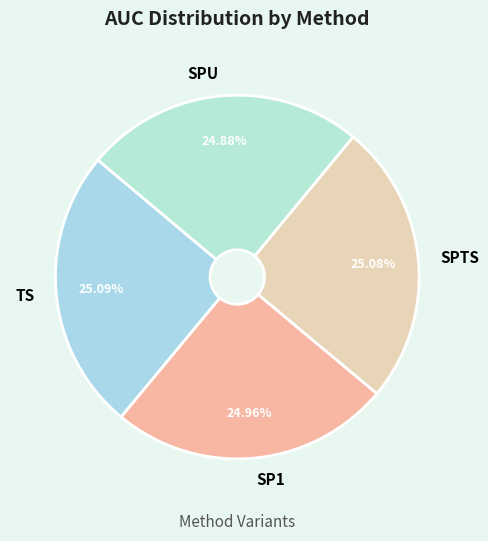

Is there a majority slice in this chart?

No